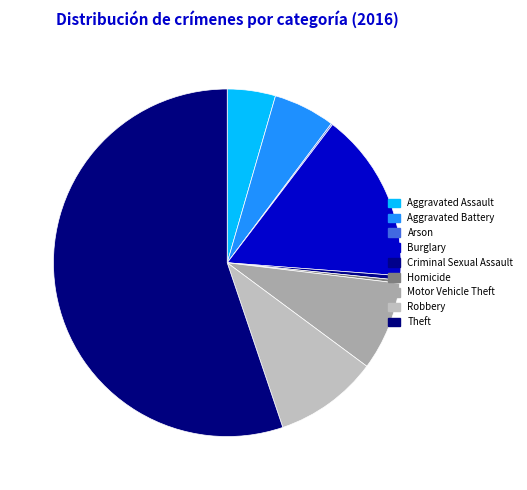

How many slices are in this pie chart?

9